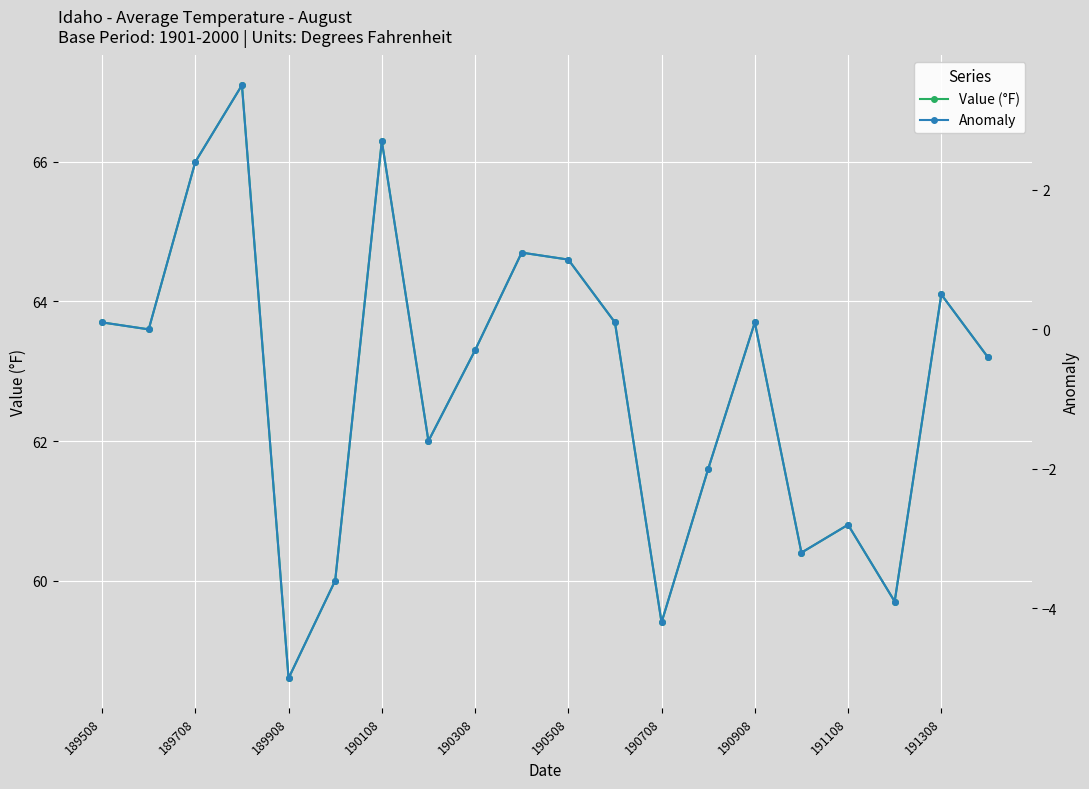

At 13, list the series in order from largest to smallest.

Value (°F), Anomaly